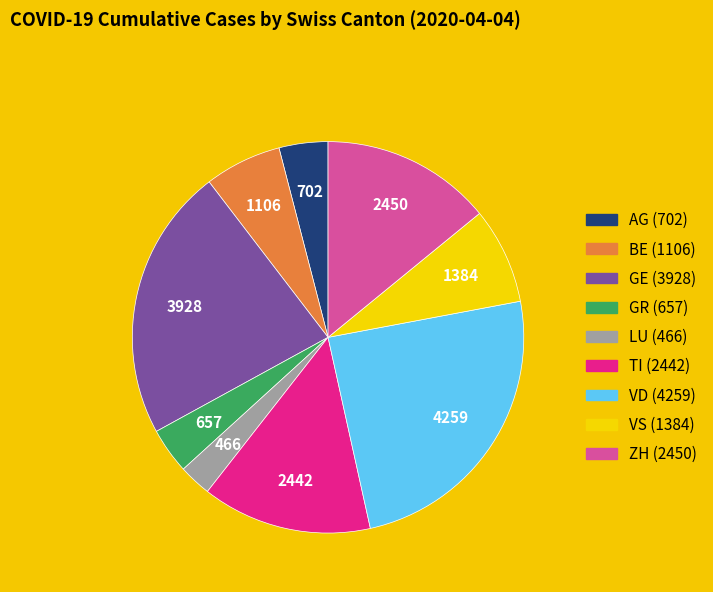

The AG slice represents 4% of the pie. True or false?

True